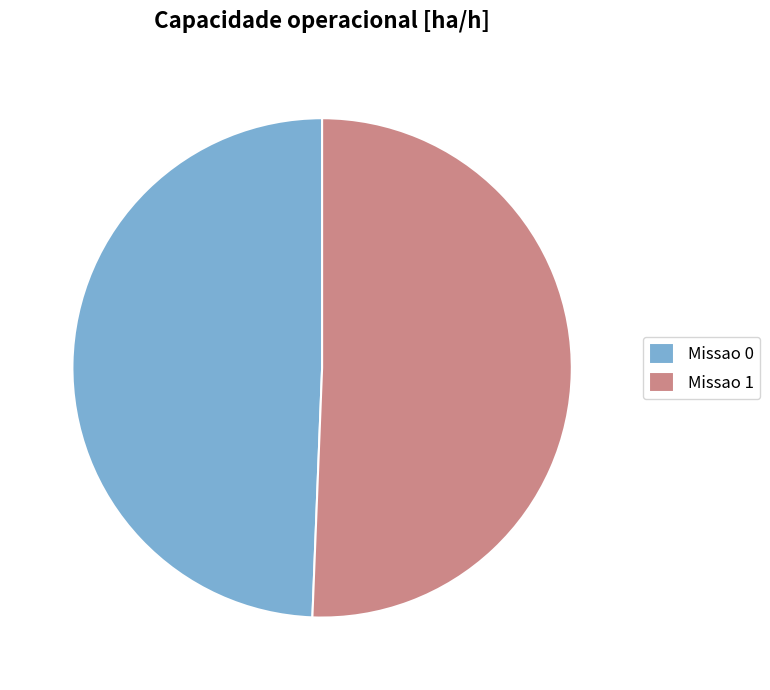

What is the largest slice in the pie chart?

Missao 1